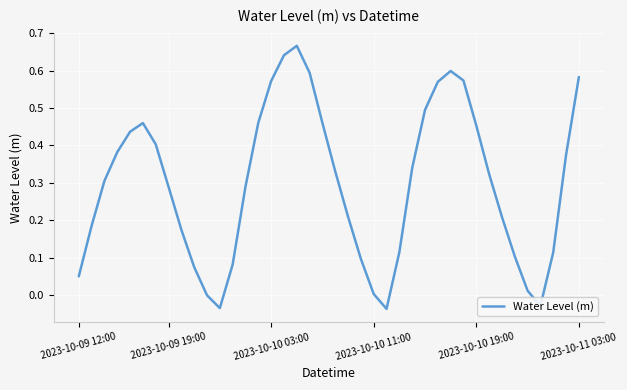

Does the chart have visible grid lines?

Yes